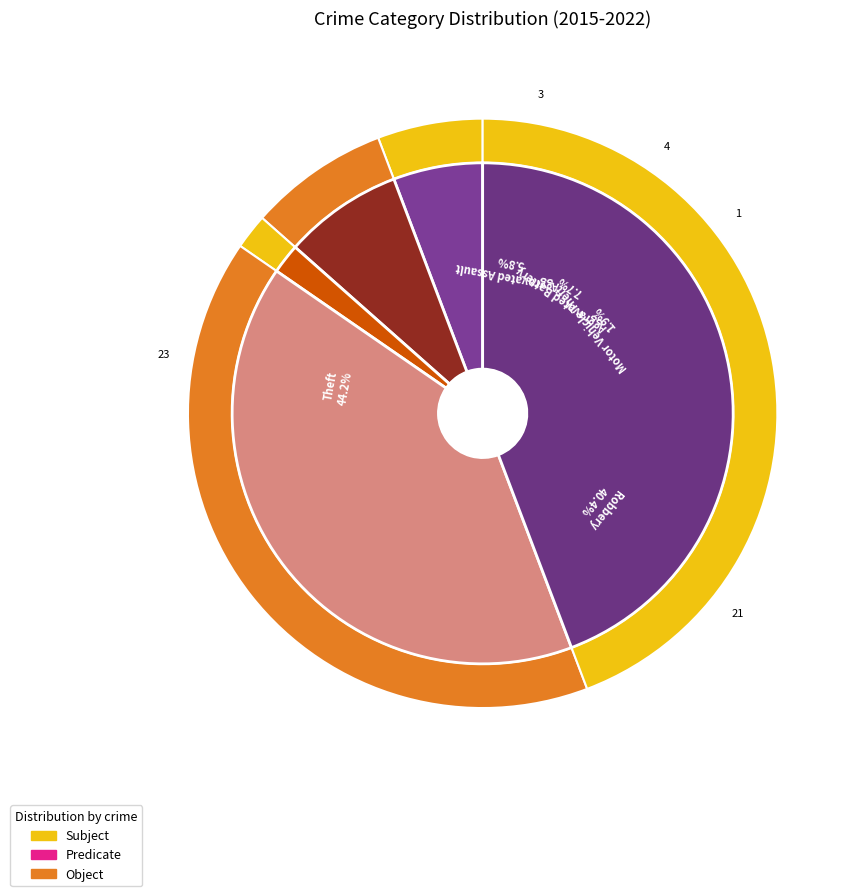

What is the change in value from Aggravated Battery to Theft?

+19